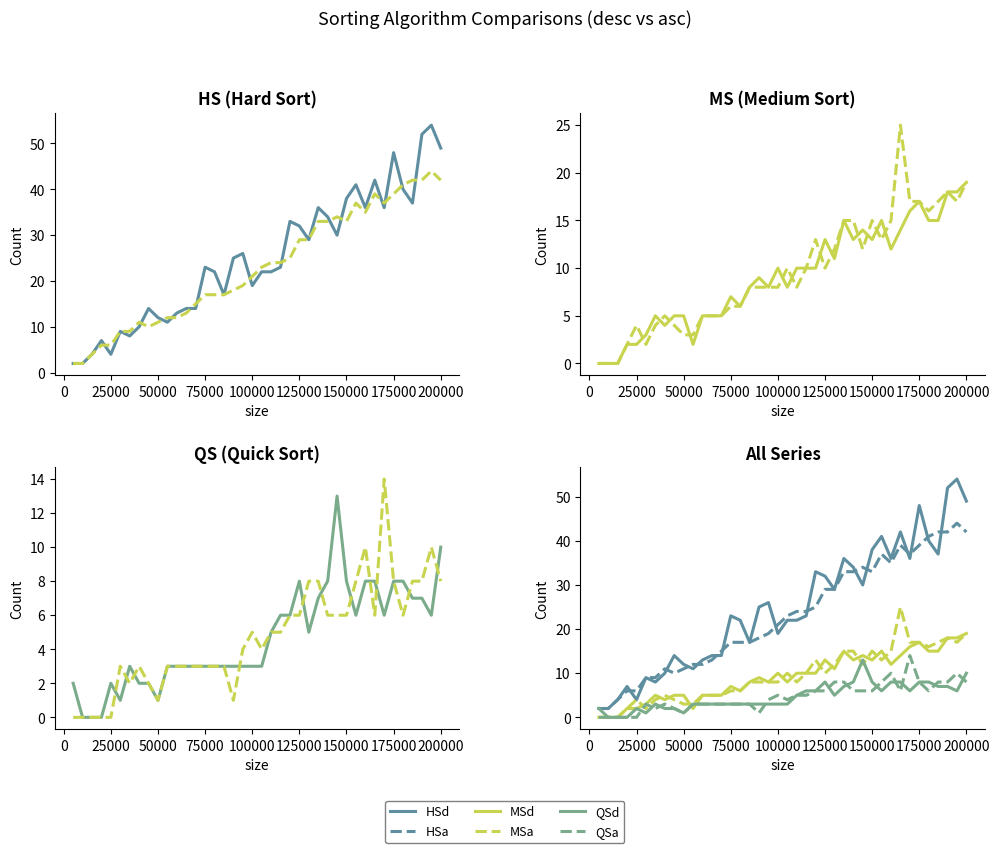

Where is MSa nearest to the value 12?

130000